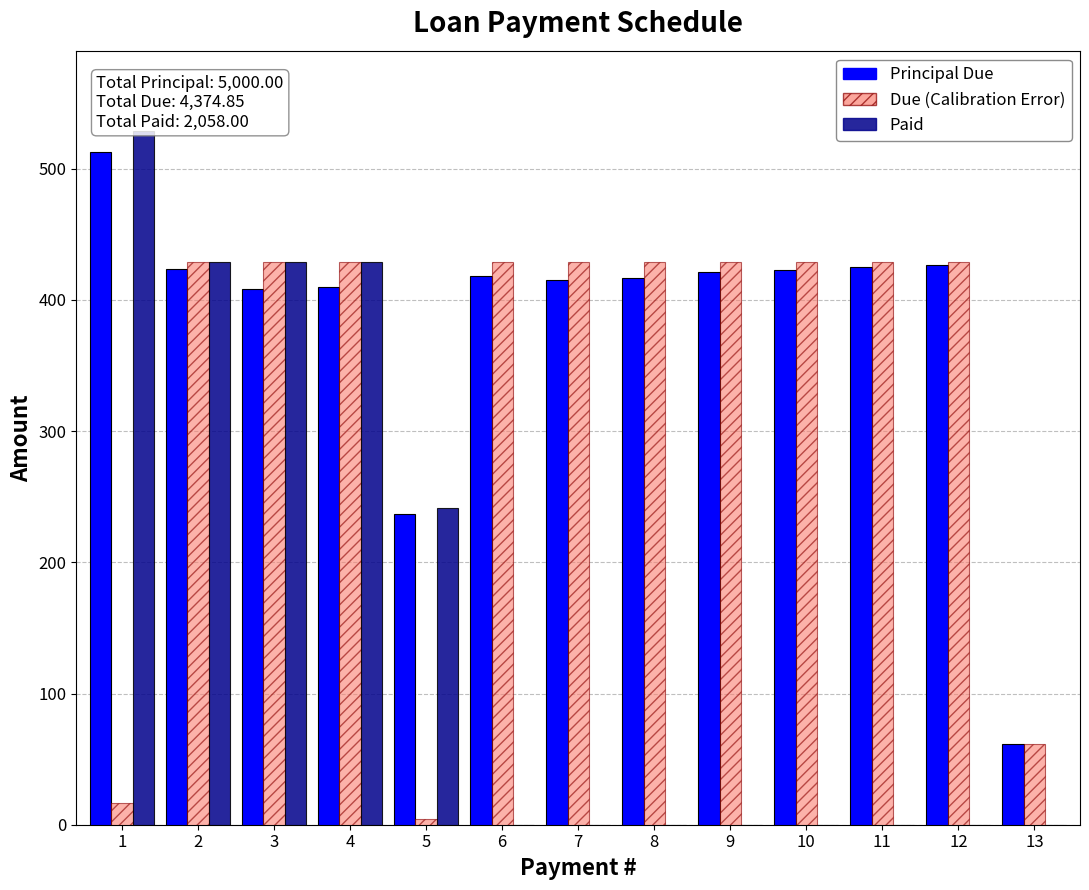

The Paid series shows 0.0 at 8. True or false?

True